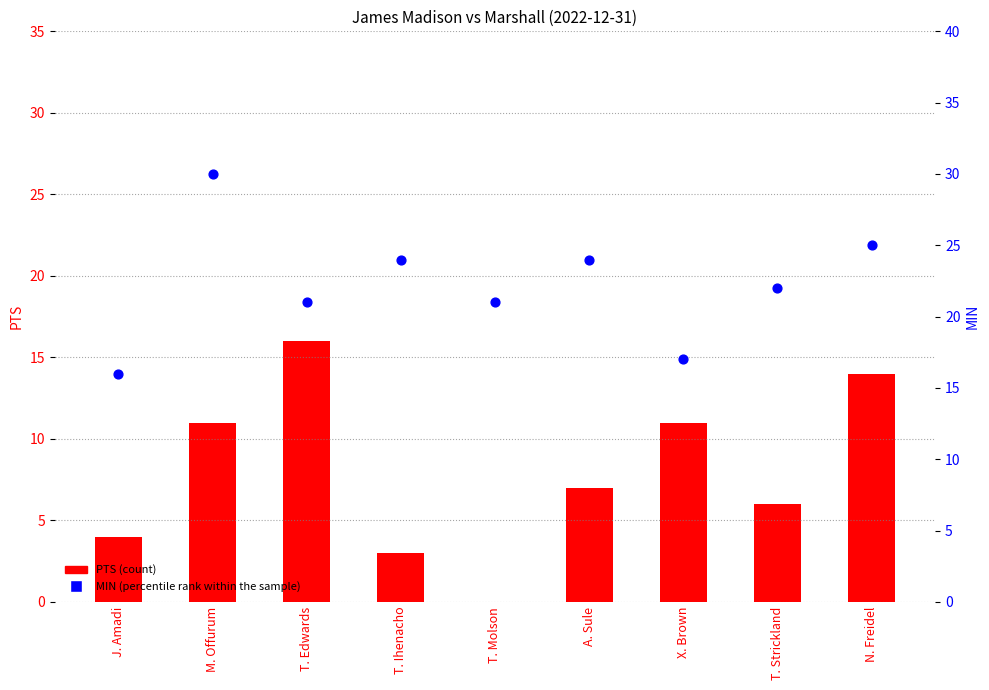

At how many categories does at least one series exceed 9?

9